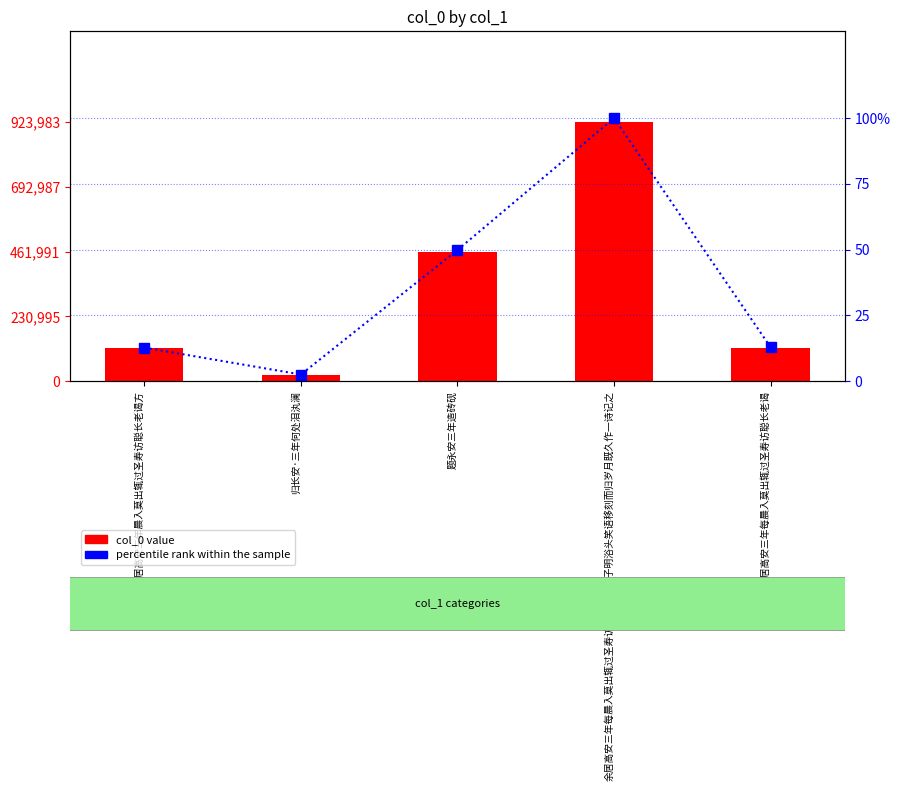

What is the difference between the percentile rank within the sample values at 余居高安三年晨入莫出辄过圣寿访聪长老谒方 and 余居高安三年每晨入莫出辄过圣寿访聪长老谒?

0.1